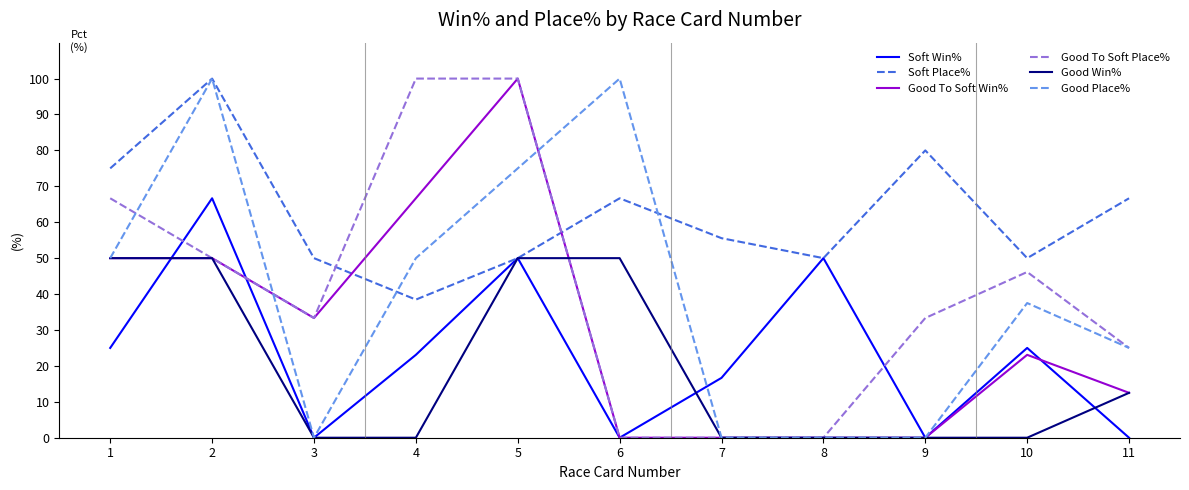

Is the value of Good To Soft Win% at 6 greater than the value of Good Place% at 10?

No